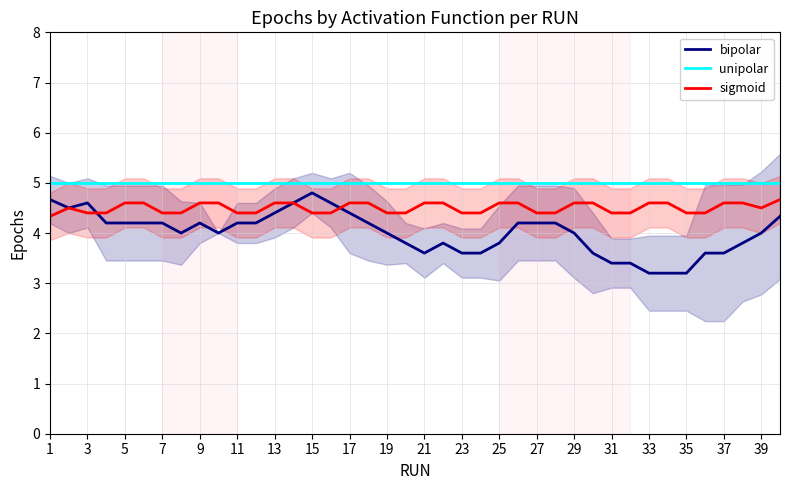

Is it true that sigmoid equals 4.6 at 33?

True